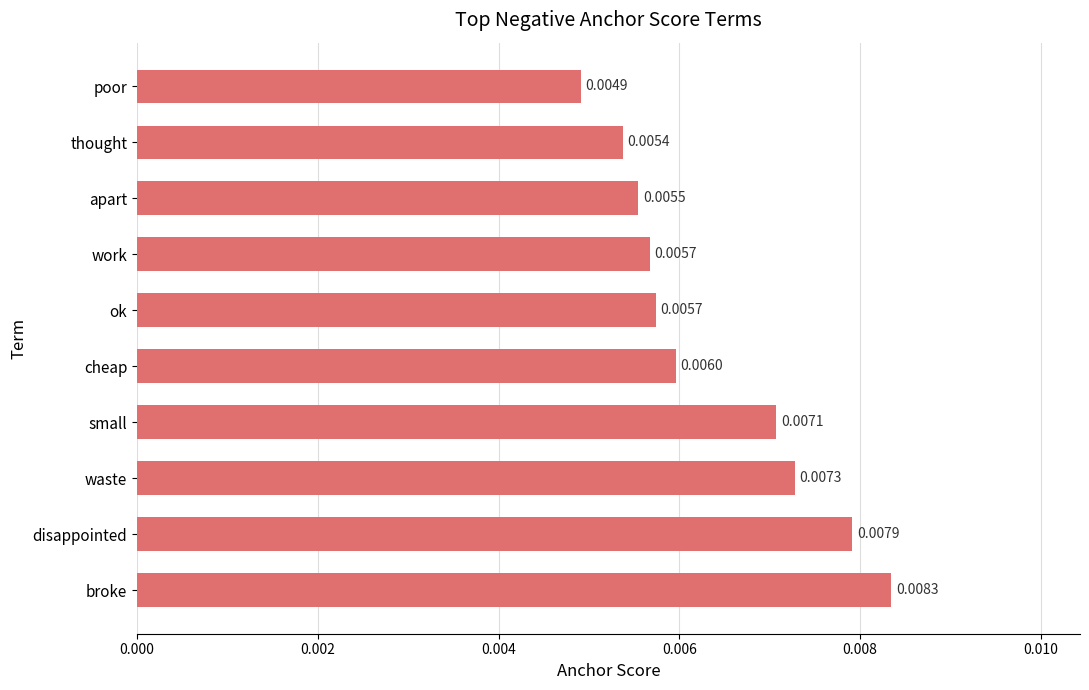

Where is the data nearest to the value 0?

poor